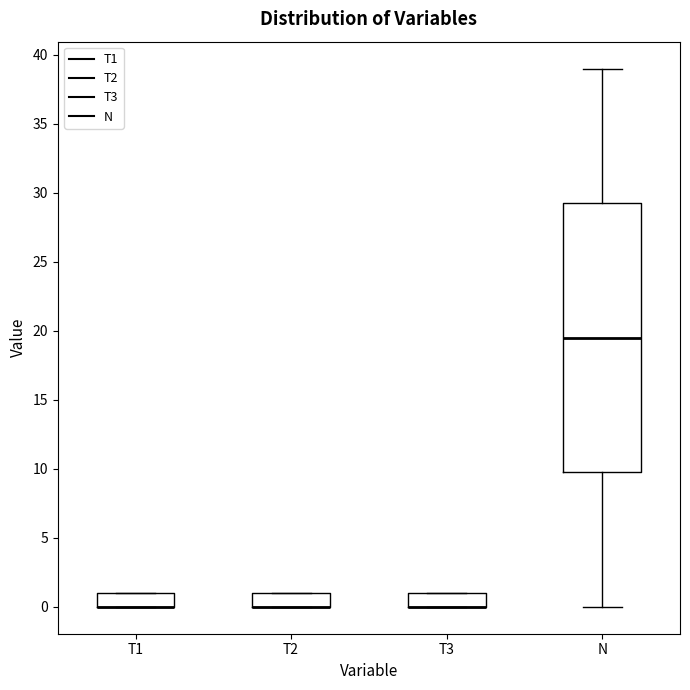

Which box is the tallest, from its lower edge to its upper edge?

N